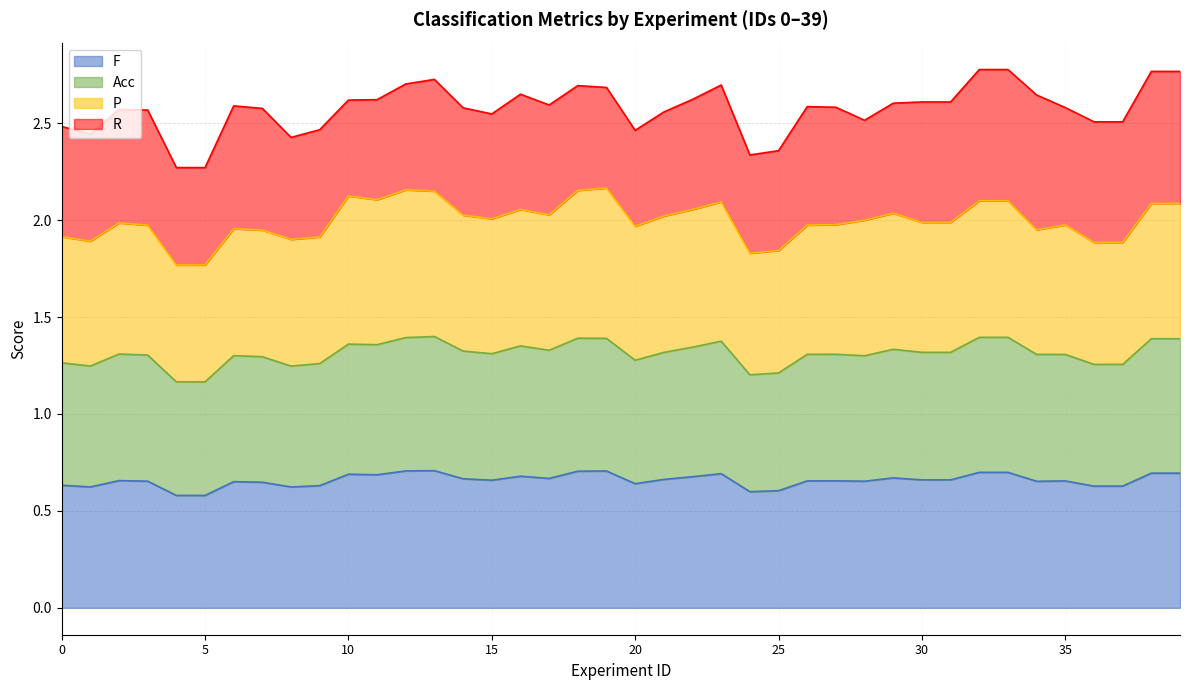

Between 26 and 5, which is larger?

26